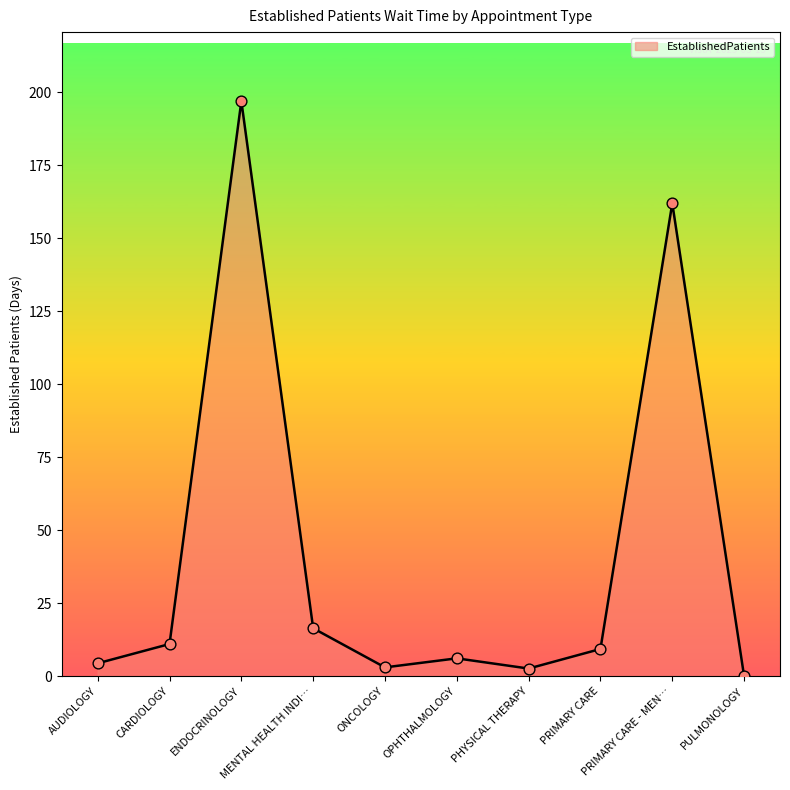

Between OPHTHALMOLOGY and PULMONOLOGY, which is larger?

OPHTHALMOLOGY